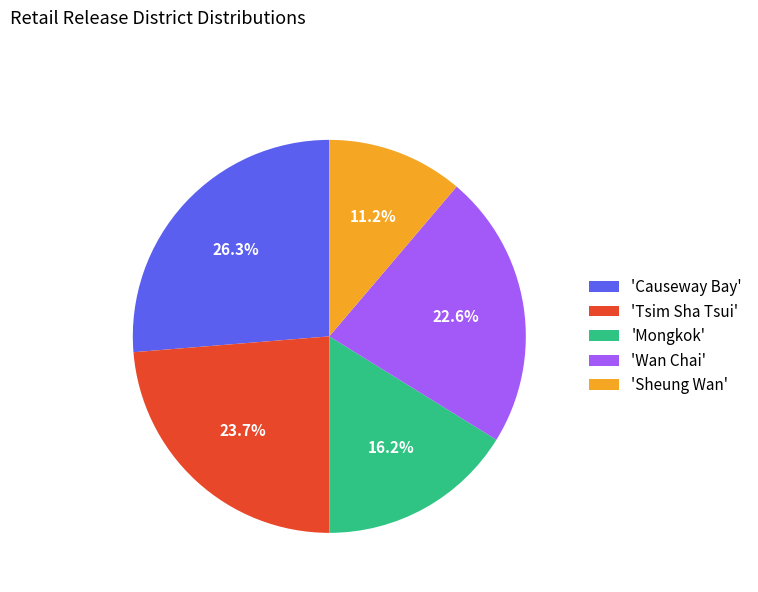

Is there any slice that represents more than half of the pie?

No